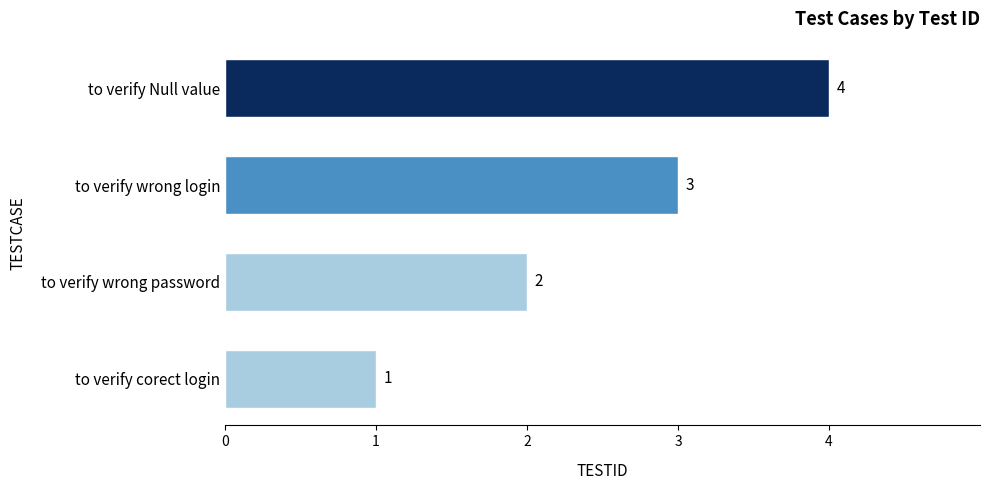

What is the sum of the values at to verify wrong login and to verify corect login?

4